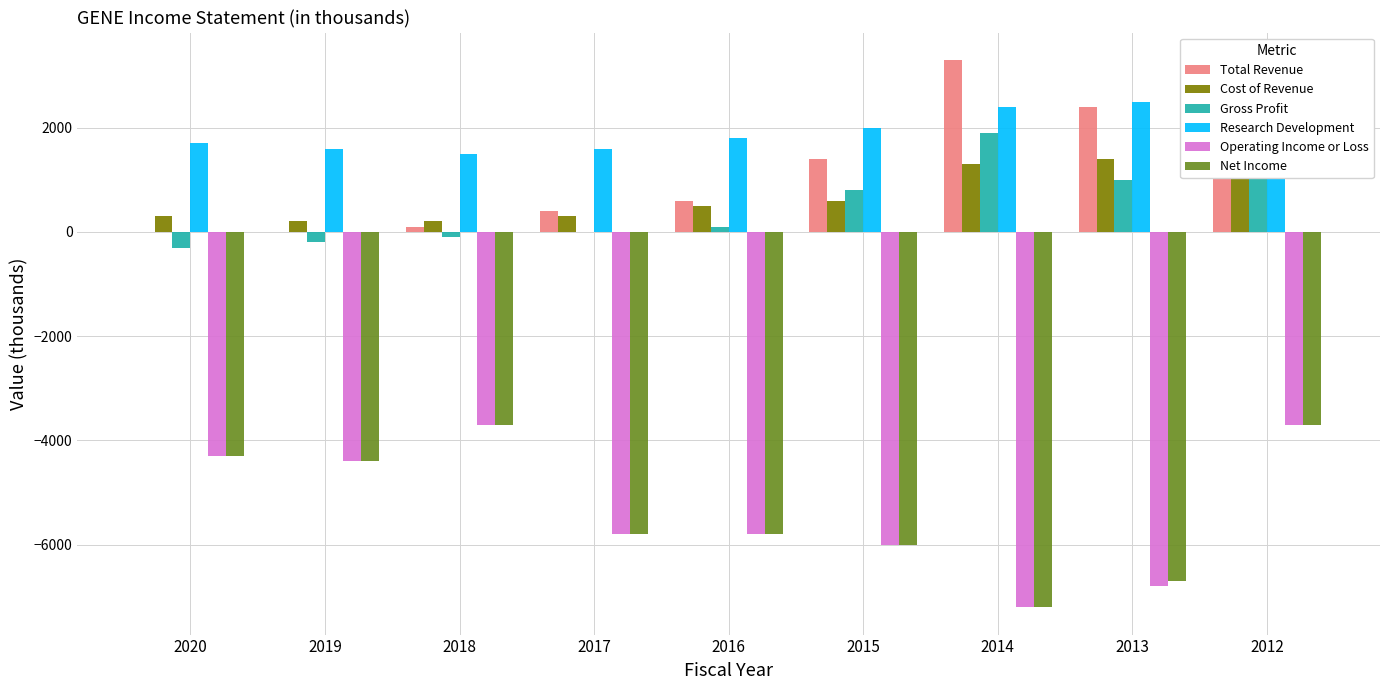

Where is Net Income nearest to the value -5450?

2017